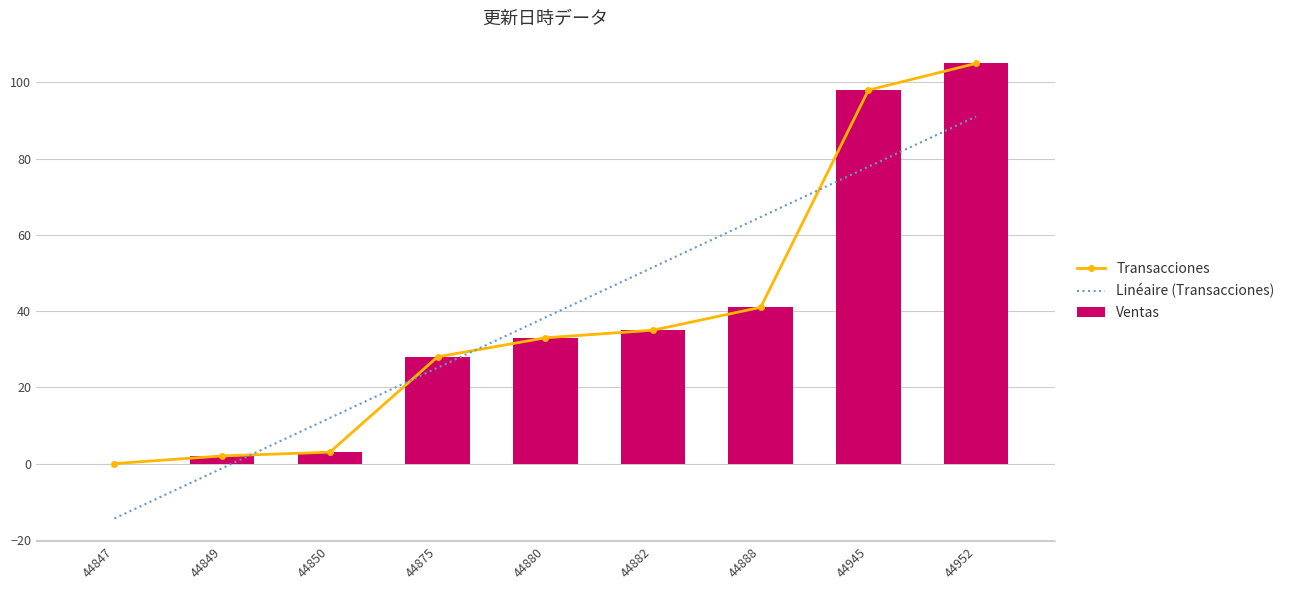

What is the minimum value for Linéaire (Transacciones)?

-14.4